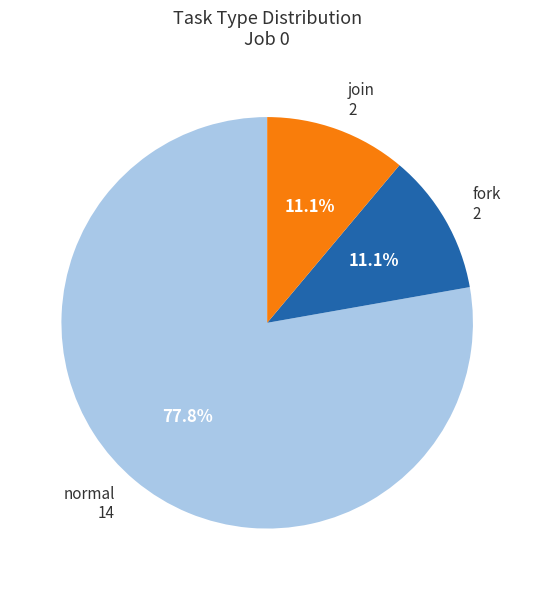

Which category has the biggest portion of the pie?

normal